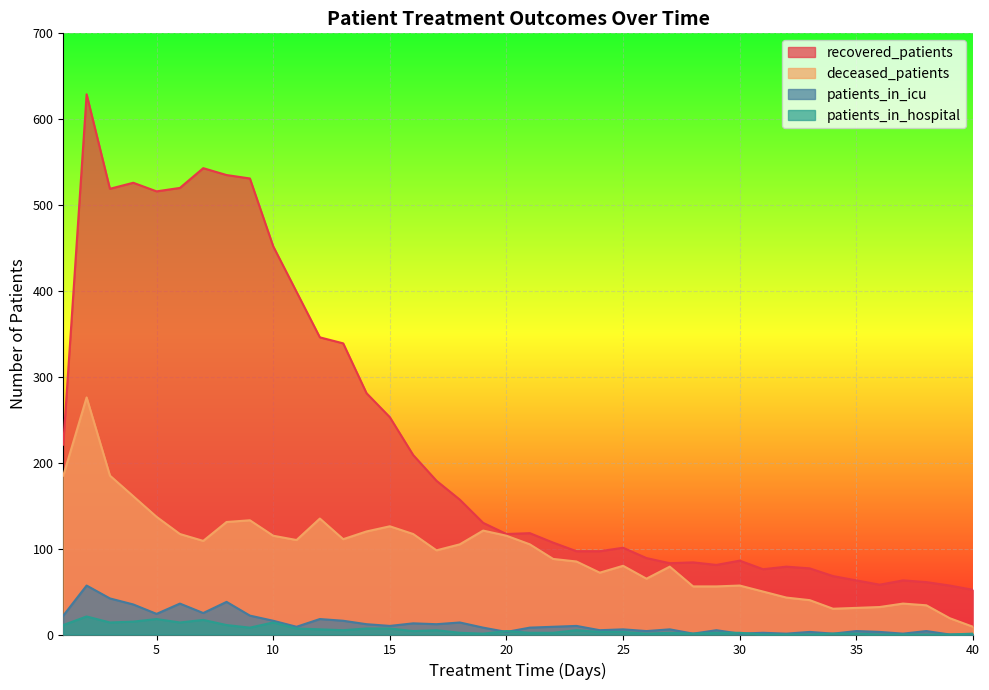

True or false: patients_in_icu and recovered_patients cross at least once.

False